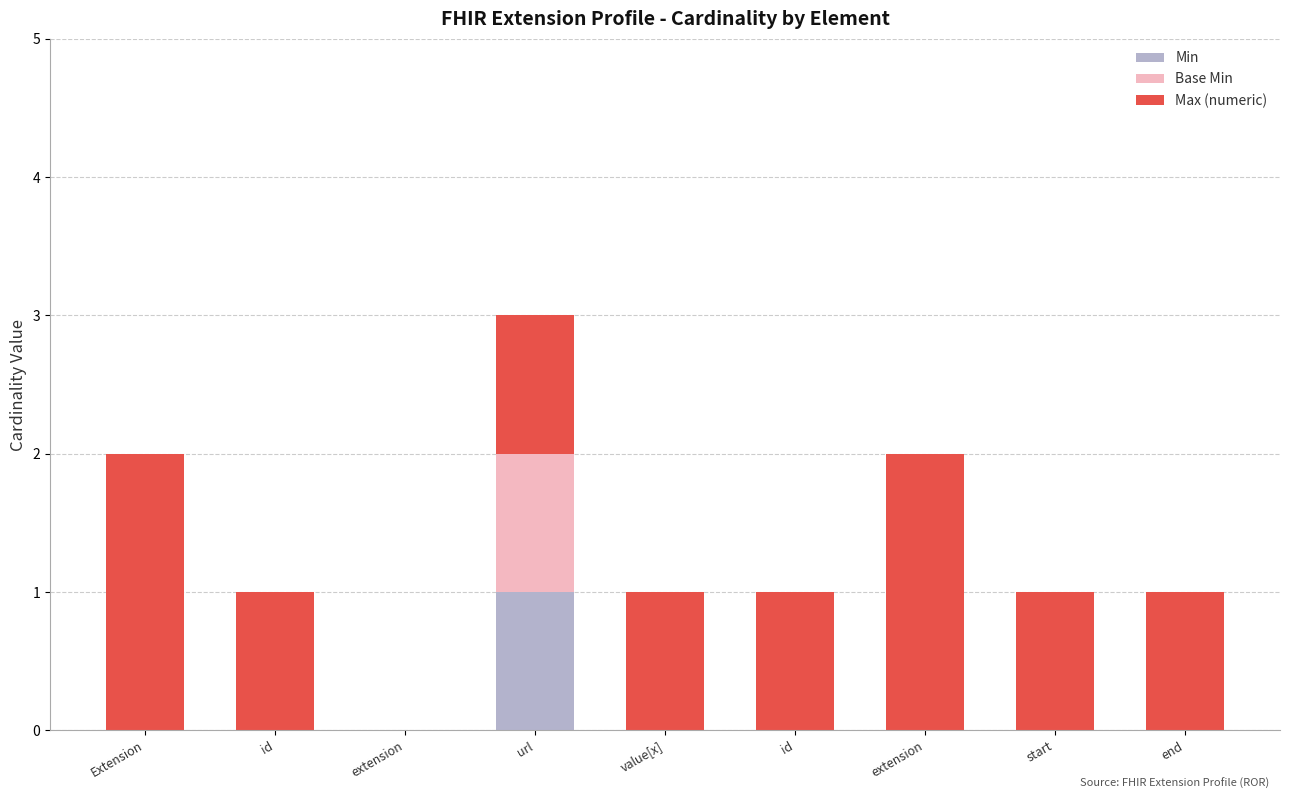

What is the average value of the Max (numeric) series?

1